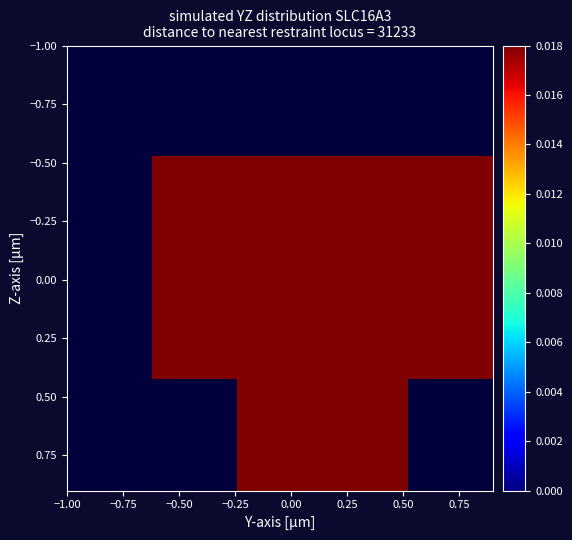

At how many categories does at least one series exceed 0?

5